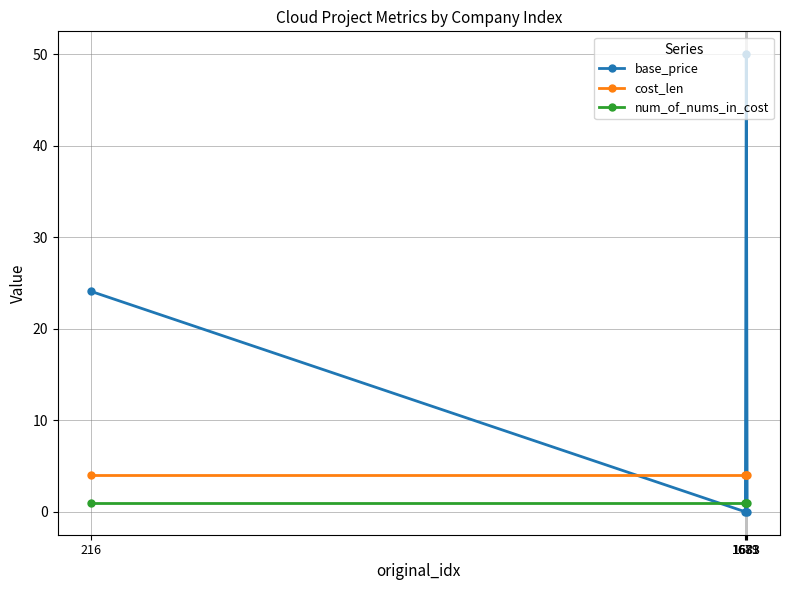

What is the average value of the base_price series?

18.5